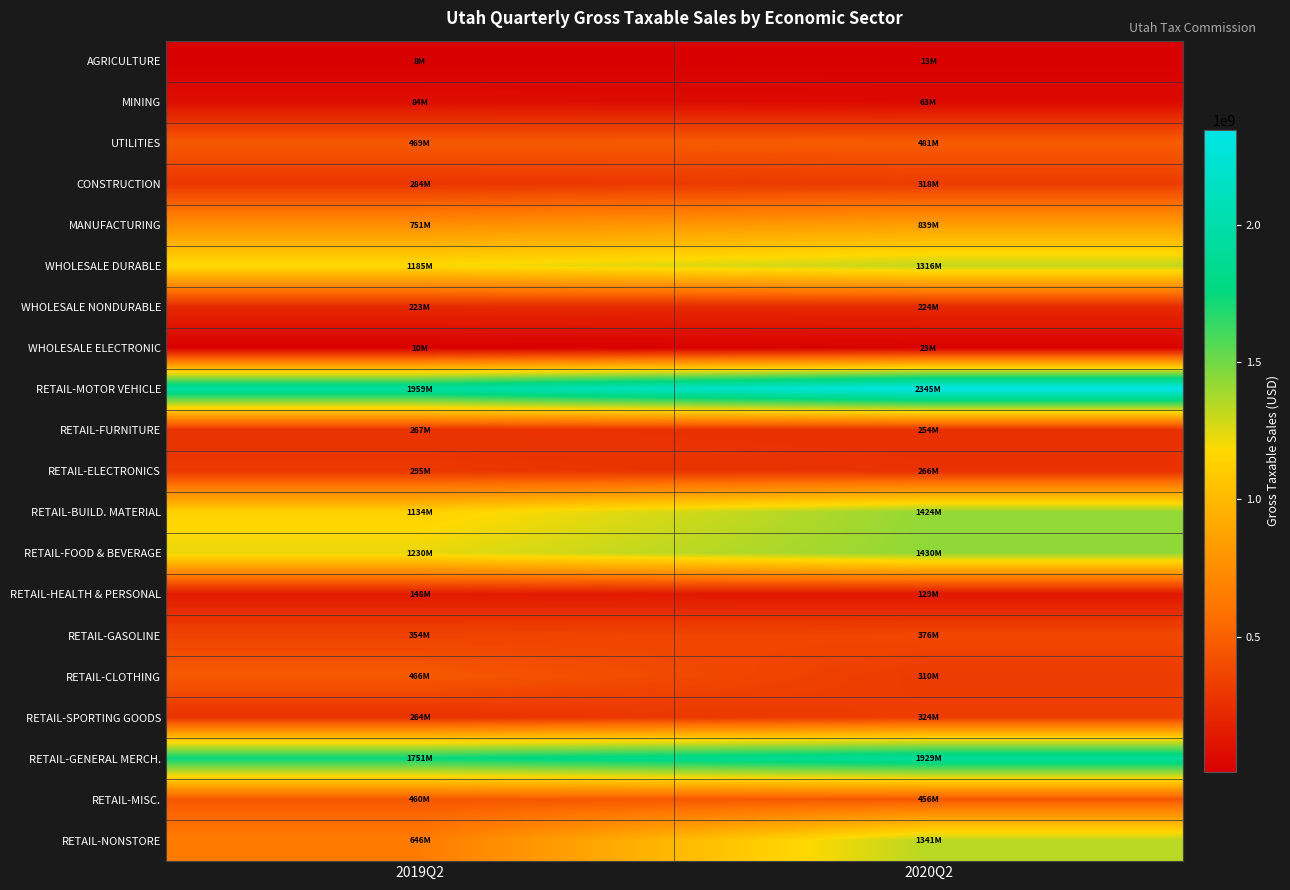

Which series changed the most between 2019Q2 and 2020Q2?

RETAIL-NONSTORE